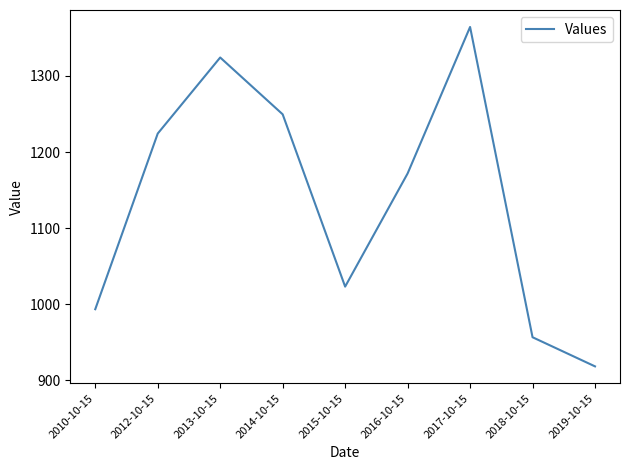

Which label corresponds to the smallest value in the chart?

2019-10-15